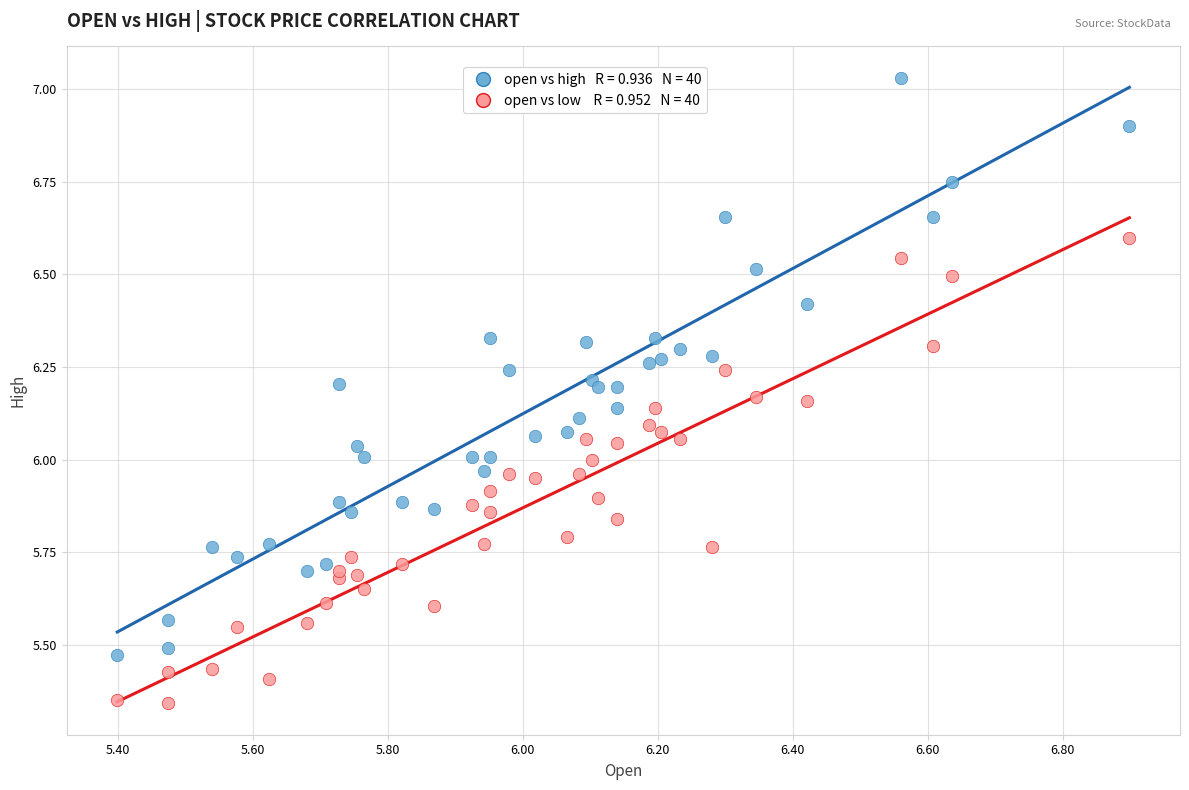

Across all data points, what is the range of Y values (max minus min)?

1.7